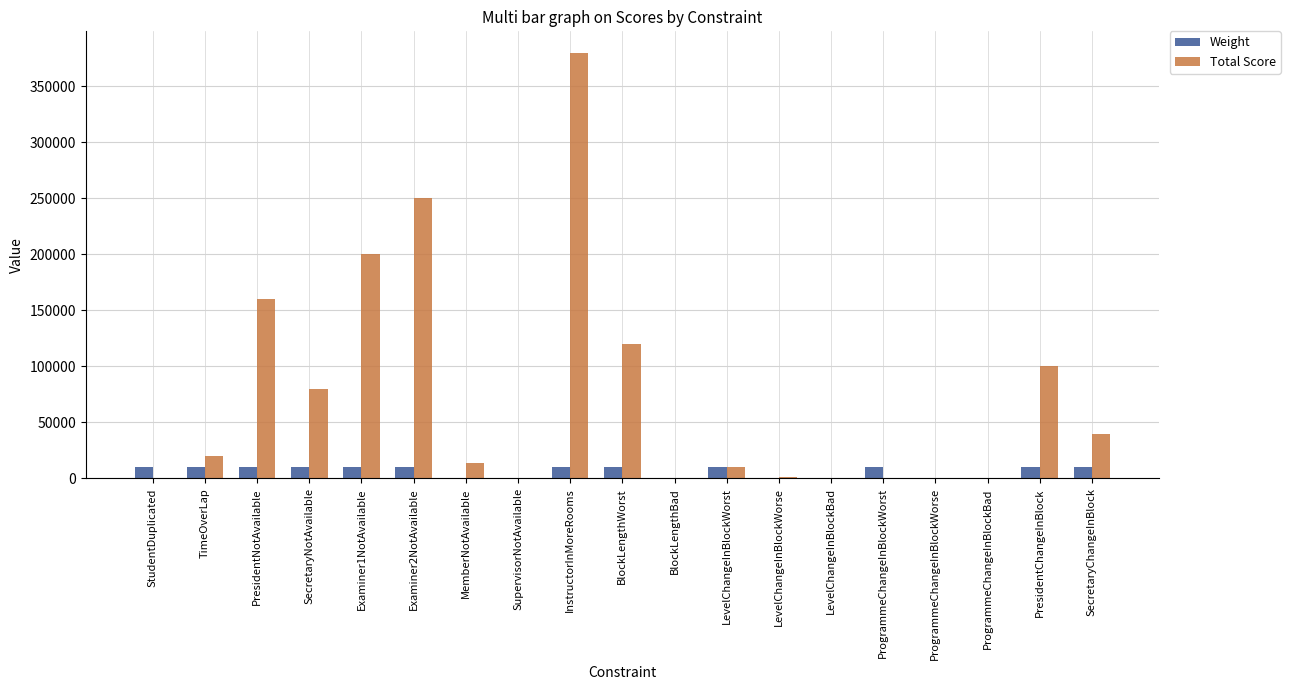

Where is Total Score nearest to the value 190000?

Examiner1NotAvailable